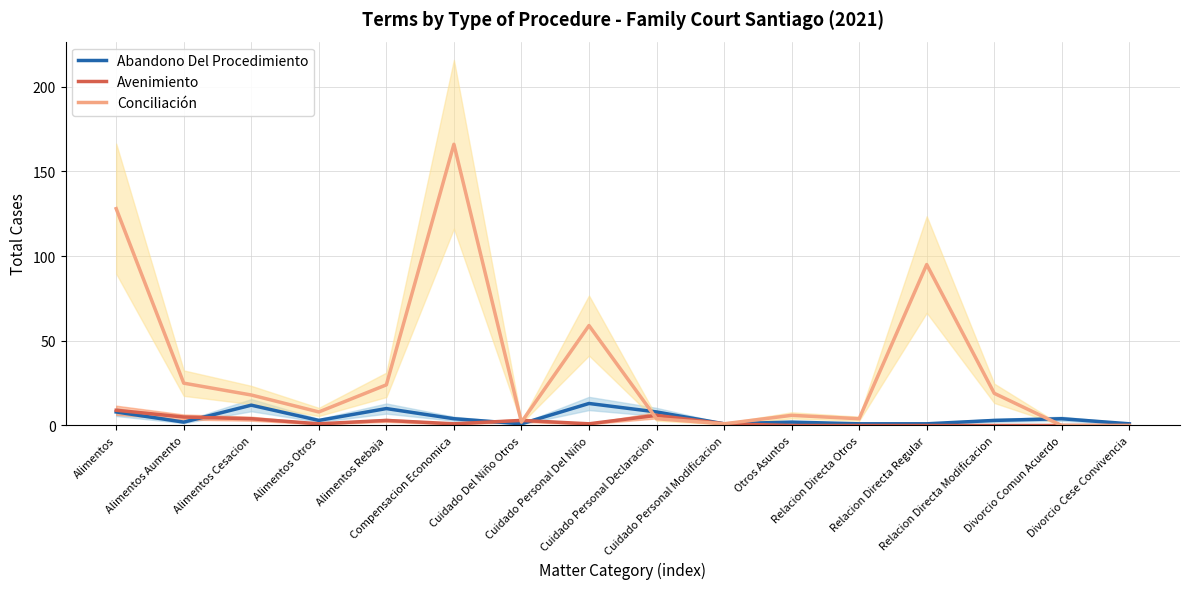

Where is the first local maximum for Avenimiento?

Alimentos Rebaja